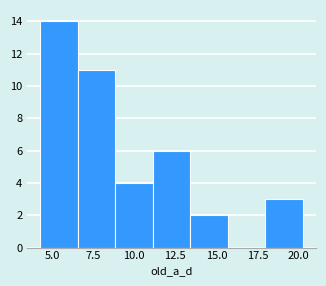

How tall is the bar that spans 4.5 to 6.5 on the x-axis? Neither the bar edges nor the heights are printed on the chart, so give them approximately, as read against the axes.

14